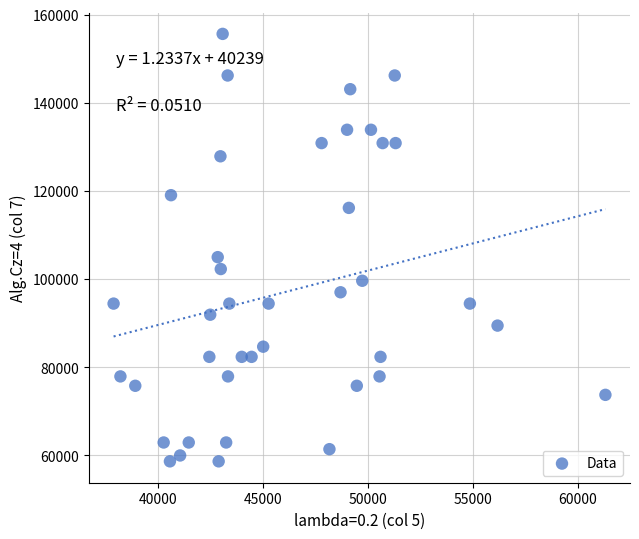

What Y value in the scatter plot is closest to 107147?

104985.3